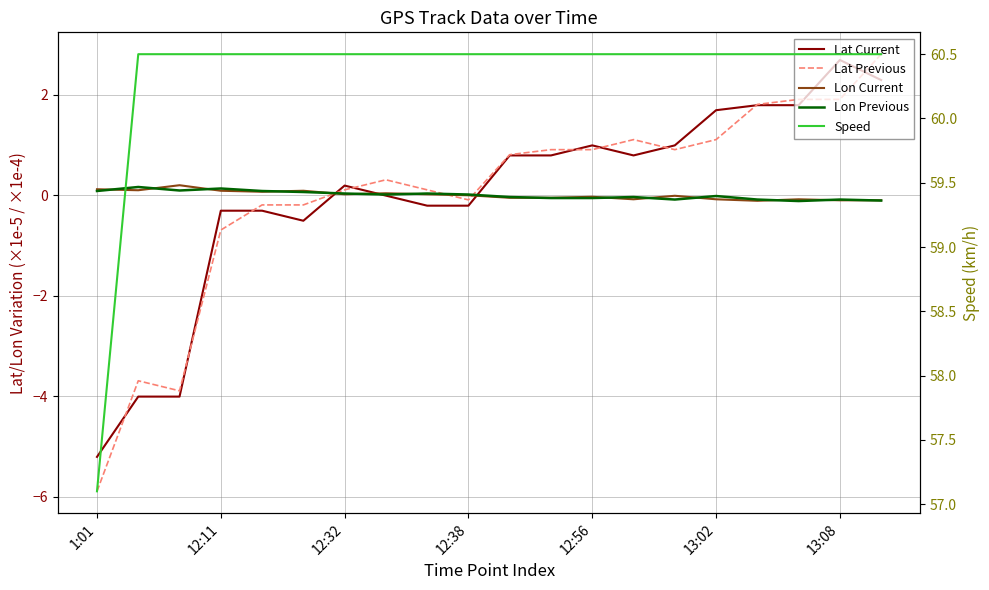

True or false: Speed and Lon Previous cross at least once.

False